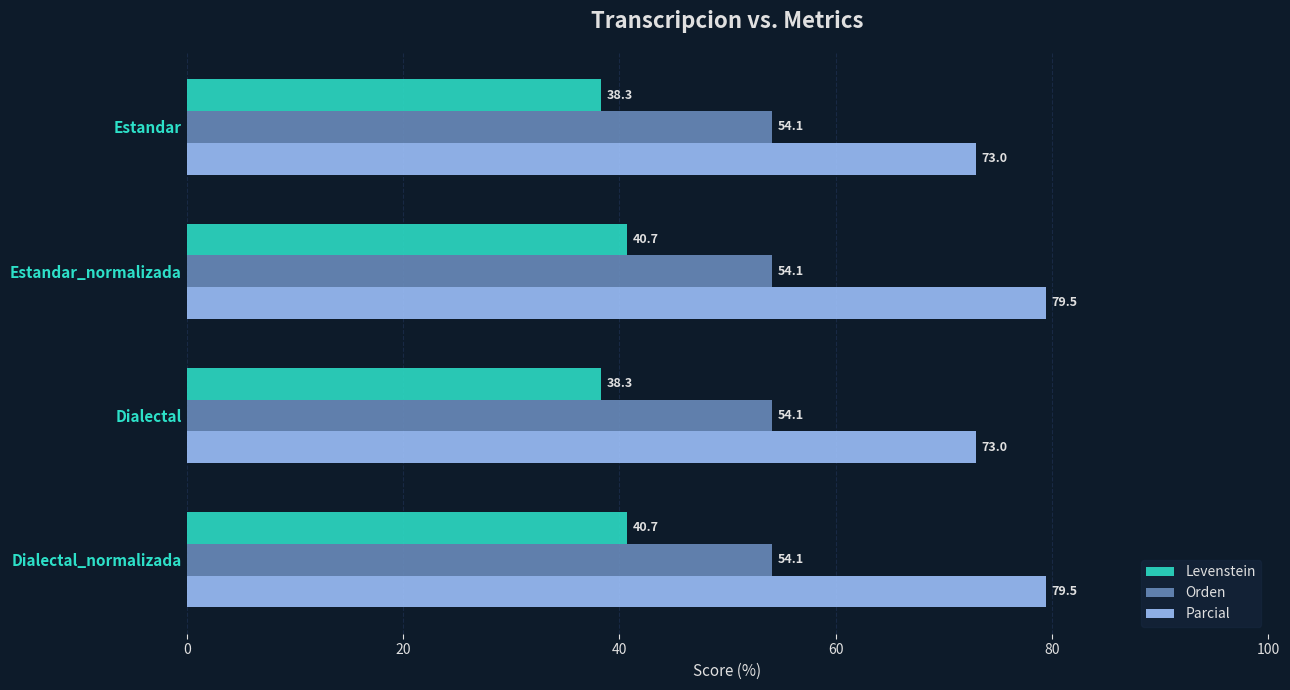

What is the difference between the Levenstein values at Estandar and Dialectal_normalizada?

2.4